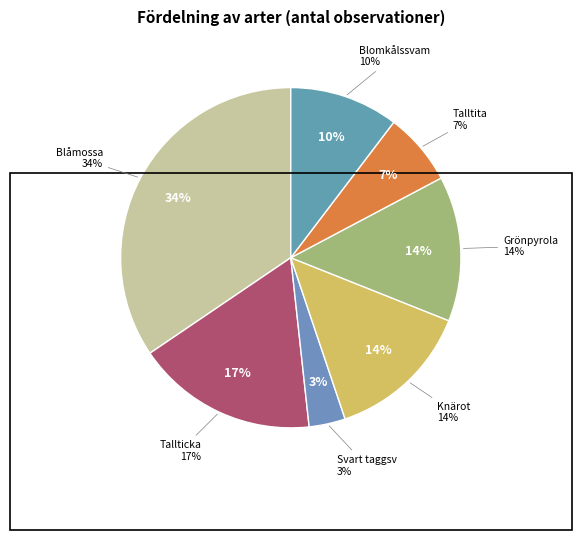

The Svart taggsvamp slice represents 1% of the pie. True or false?

False